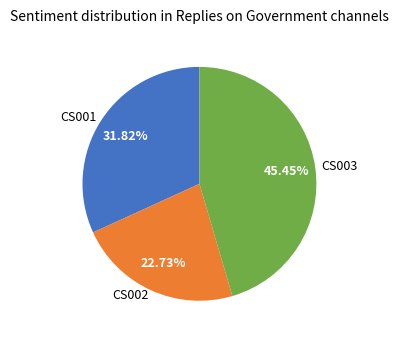

What percentage is the CS001 slice, to the nearest percent?

32%